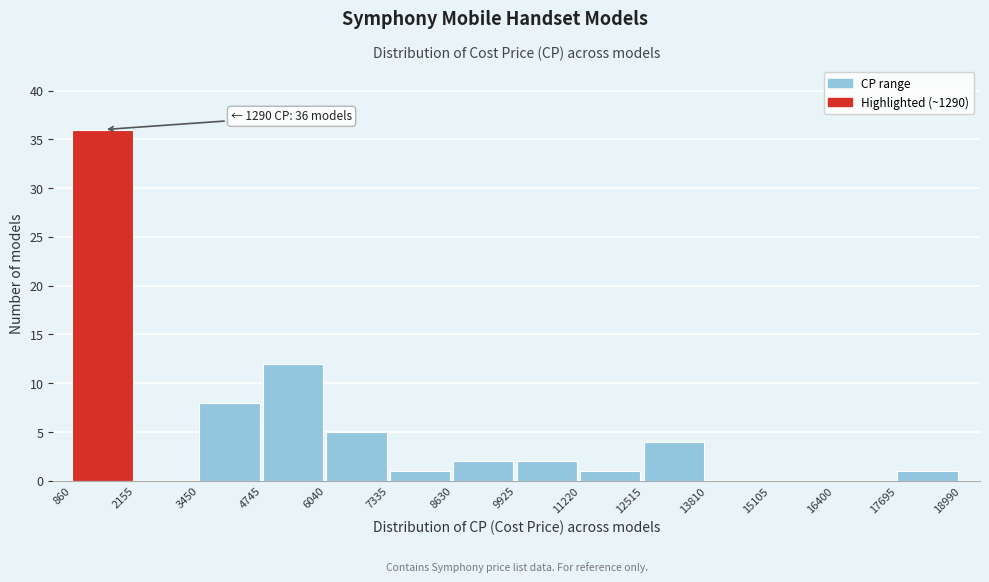

Which range on the x-axis has the tallest bar?

860 to 2155